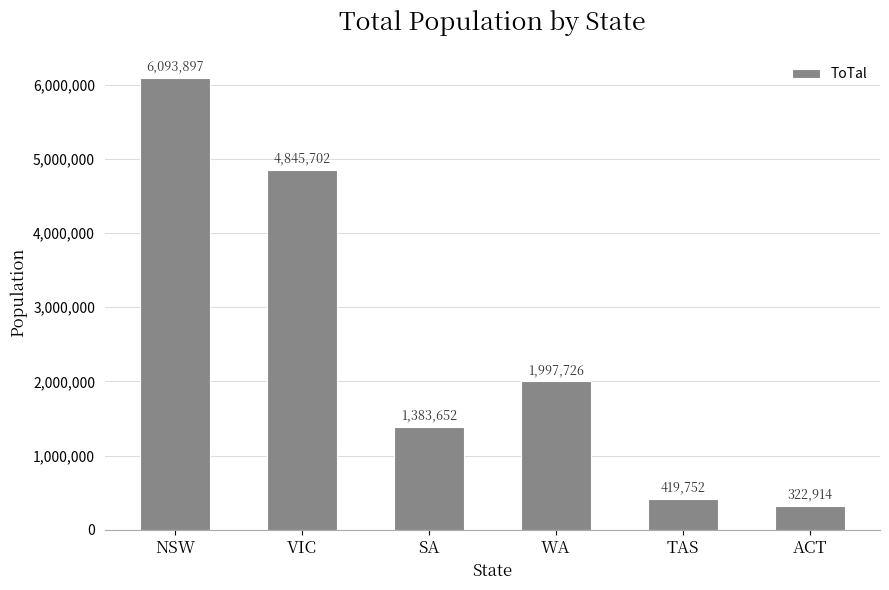

Which has a higher value, NSW or VIC?

NSW